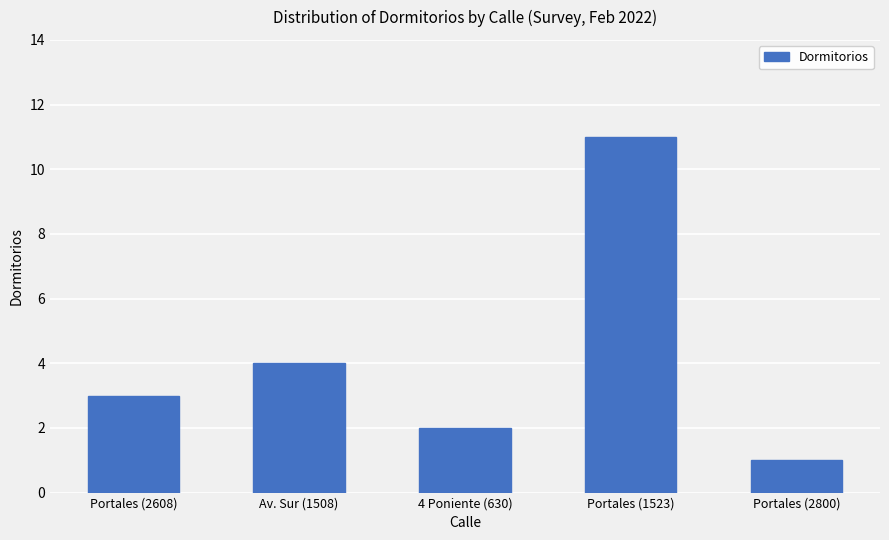

The chart shows a value of 3 at Portales (2608). True or false?

True